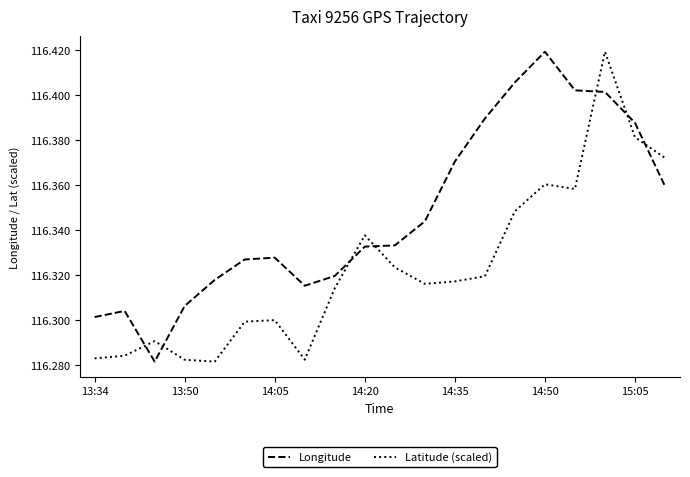

List the series in order of their overall mean, highest first.

Longitude, Latitude (scaled)